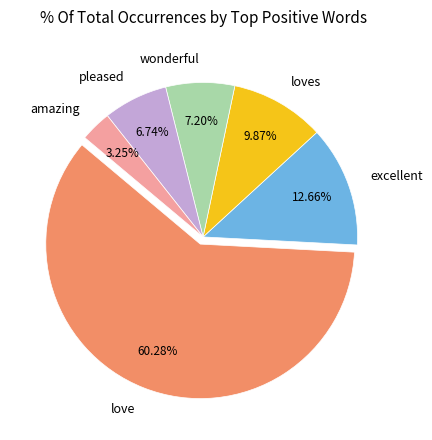

Is the sum of excellent and loves greater than half?

No